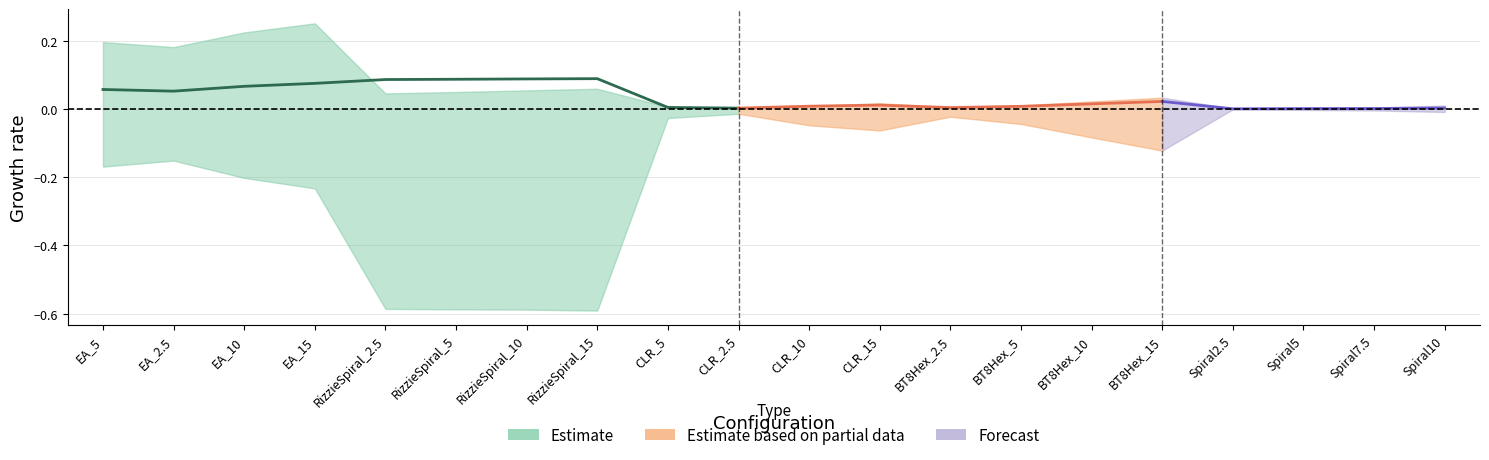

At how many categories does at least one series exceed 0?

20